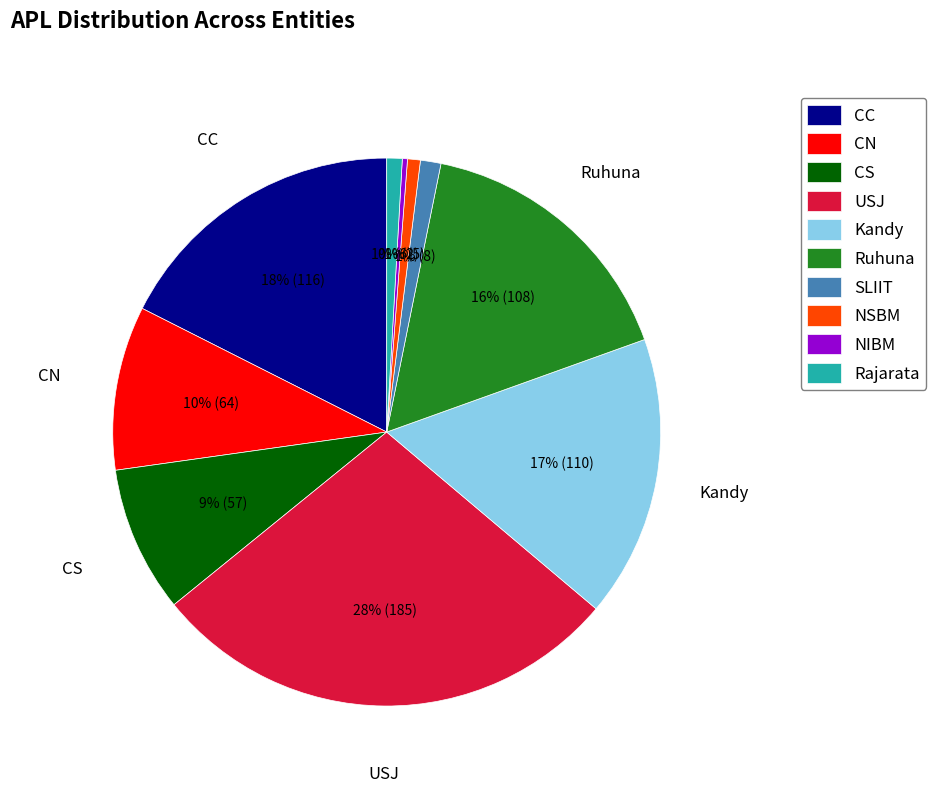

What is the ratio of the value at CN to the value at CS?

1.1